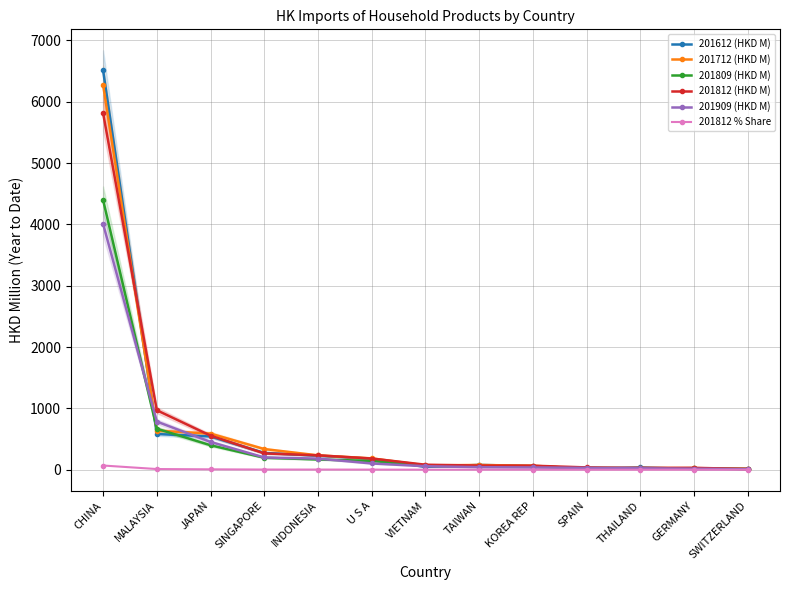

How many interior local peaks does the 201812 (HKD M) series have?

1